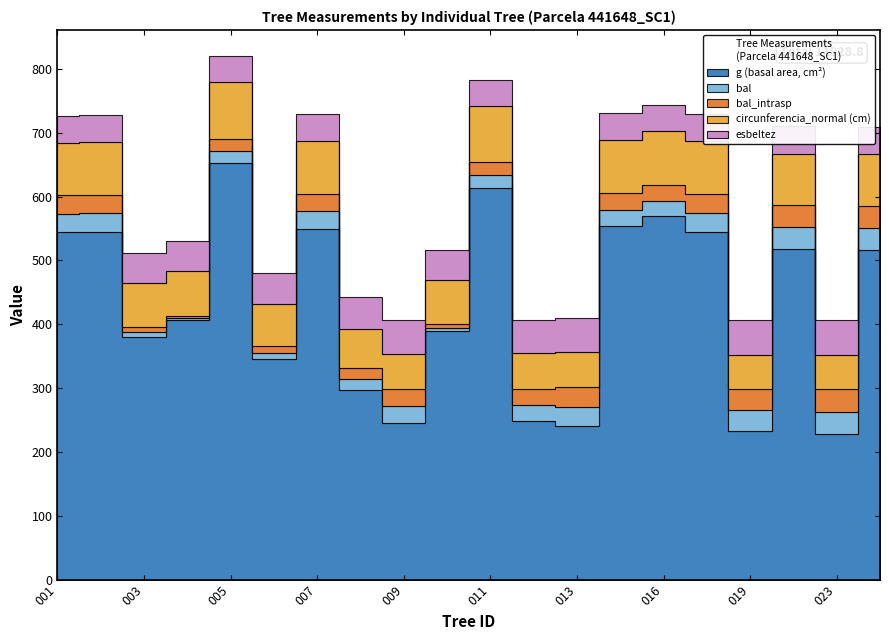

At which category is the sum across all series the highest?

441648005